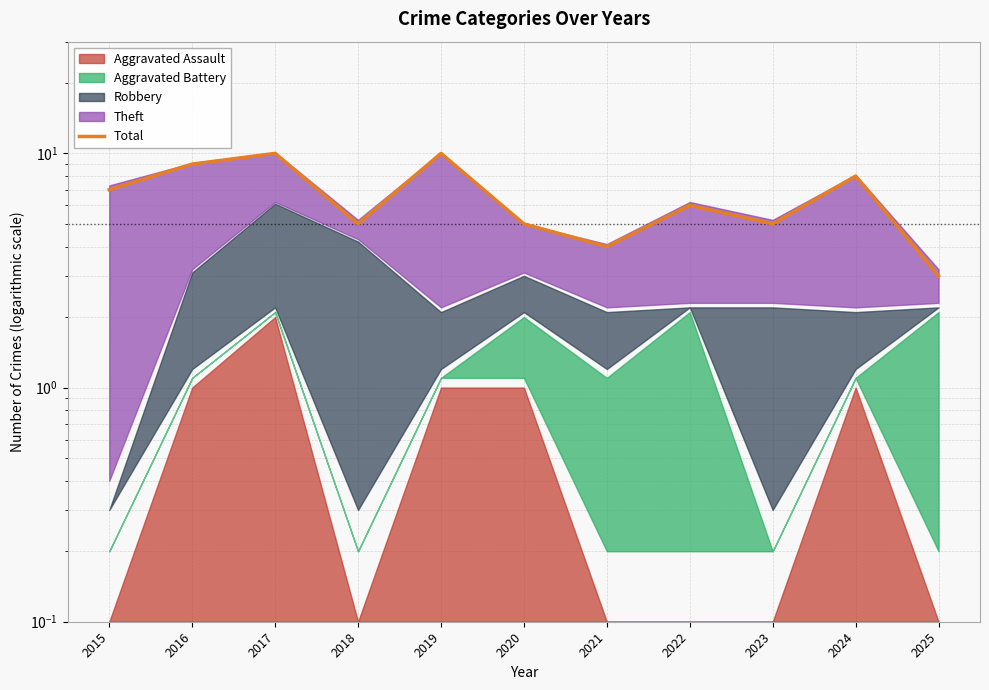

True or false: the data has more than 0 interior local peaks.

True